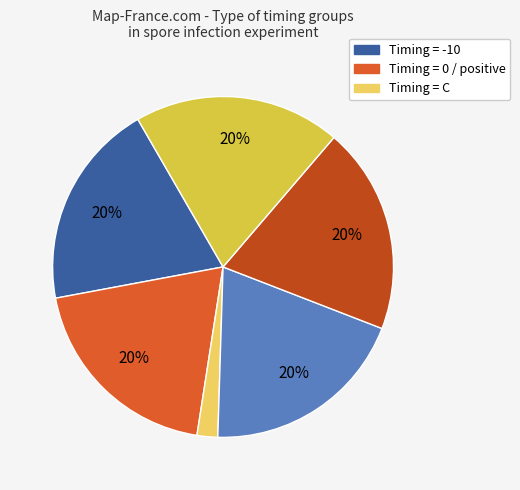

To the nearest percent, what is the difference between the largest and smallest slice percentages?

18%